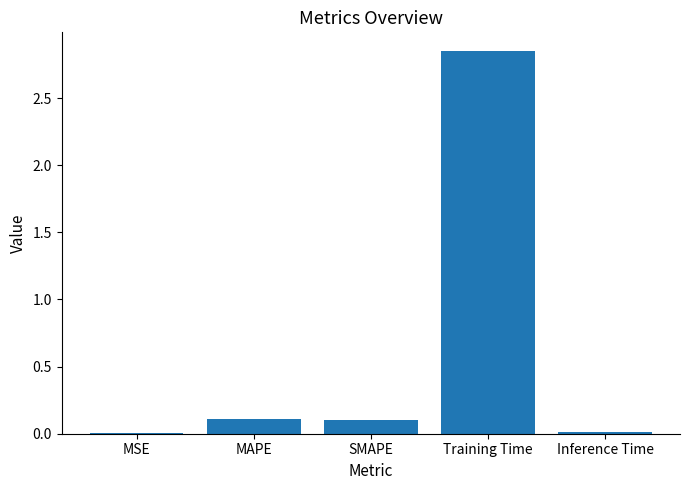

Is it true that the value at Inference Time is 0.0?

True